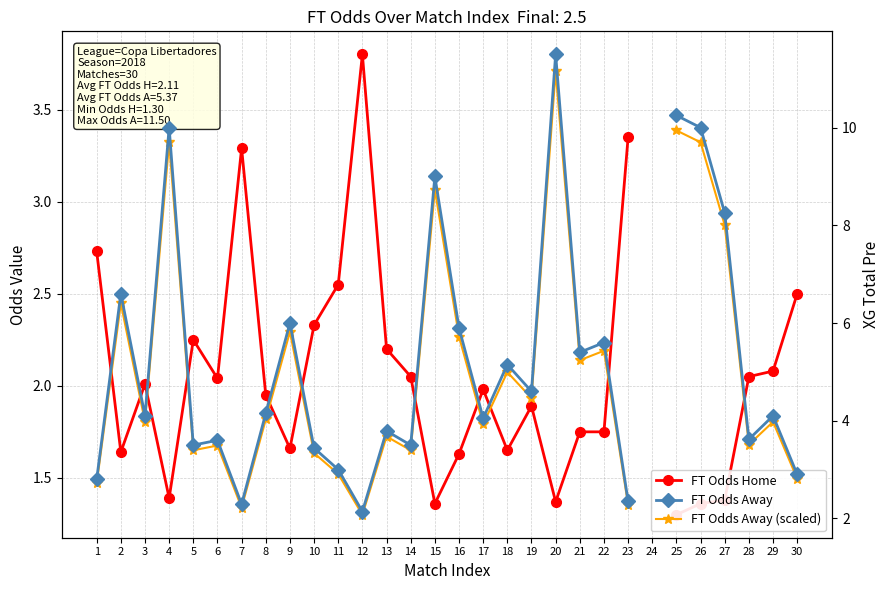

At which category does the chart reach its minimum across all series?

25